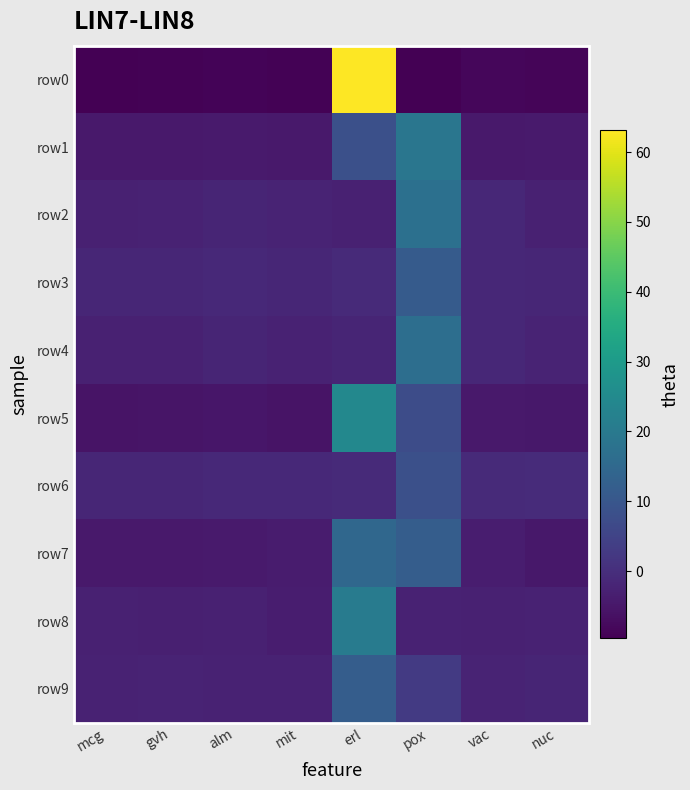

Reading left to right, extract all data points from this chart.

row0: mcg=-9.4	gvh=-9.3	alm=-8.7	mit=-9.3	erl=63.1	pox=-9.6	vac=-8.2	nuc=-8.6
row1: mcg=-4.7	gvh=-4.6	alm=-4.5	mit=-4.6	erl=8.1	pox=19.0	vac=-4.5	nuc=-4.4
row2: mcg=-2.8	gvh=-2.8	alm=-2.1	mit=-2.3	erl=-2.9	pox=17.1	vac=-1.5	nuc=-2.8
row3: mcg=-1.9	gvh=-1.9	alm=-1.3	mit=-1.9	erl=-1.0	pox=11.3	vac=-1.5	nuc=-1.7
row4: mcg=-2.9	gvh=-2.9	alm=-2.1	mit=-2.7	erl=-2.1	pox=16.6	vac=-1.6	nuc=-2.3
row5: mcg=-5.6	gvh=-5.5	alm=-5.2	mit=-5.7	erl=24.4	pox=7.3	vac=-4.7	nuc=-5.0
row6: mcg=-1.8	gvh=-1.7	alm=-1.2	mit=-1.1	erl=-0.9	pox=8.3	vac=-1.0	nuc=-0.6
row7: mcg=-4.6	gvh=-4.6	alm=-4.3	mit=-4.2	erl=14.6	pox=11.9	vac=-3.9	nuc=-4.9
row8: mcg=-2.9	gvh=-3.1	alm=-3.0	mit=-3.8	erl=20.8	pox=-2.6	vac=-2.8	nuc=-2.5
row9: mcg=-2.5	gvh=-2.5	alm=-2.6	mit=-2.6	erl=11.9	pox=2.6	vac=-2.2	nuc=-2.1